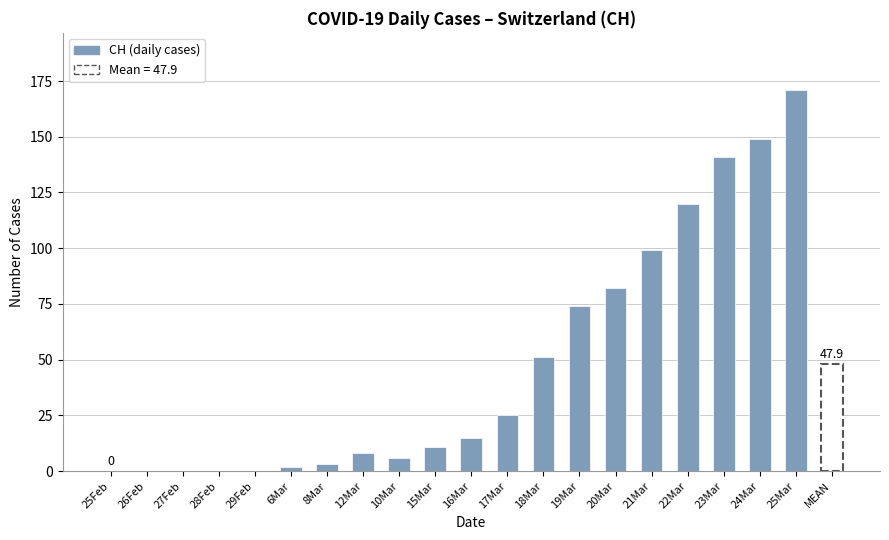

List the labels in order of value, smallest first.

25Feb, 26Feb, 27Feb, 28Feb, 29Feb, 6Mar, 8Mar, 10Mar, 12Mar, 15Mar, 16Mar, 17Mar, 18Mar, 19Mar, 20Mar, 21Mar, 22Mar, 23Mar, 24Mar, 25Mar